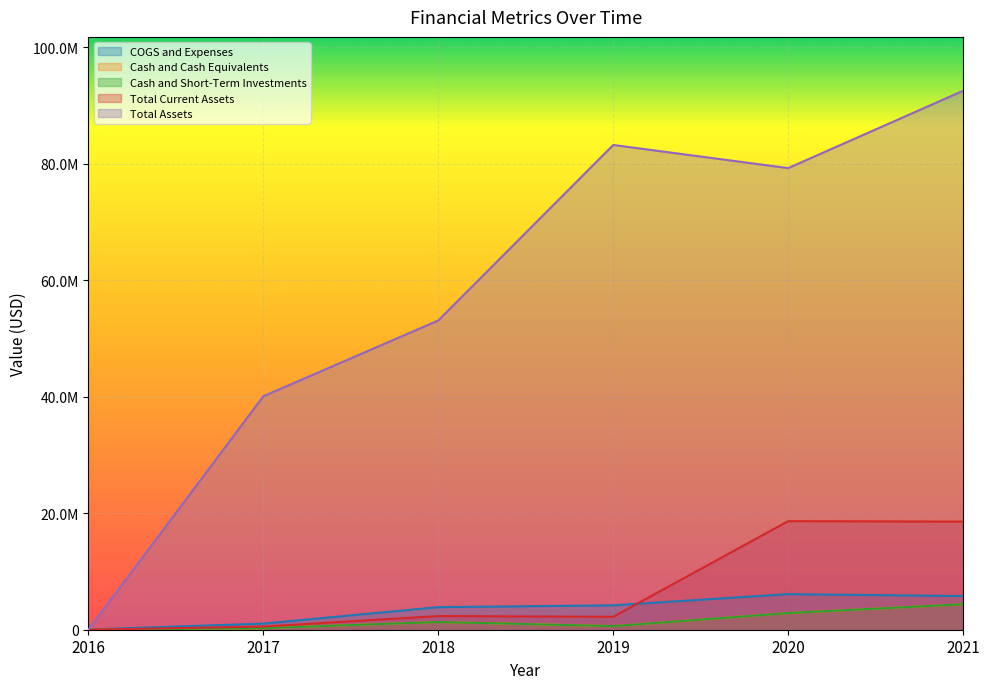

What is the spread (max minus min) of values at 2016?

44347